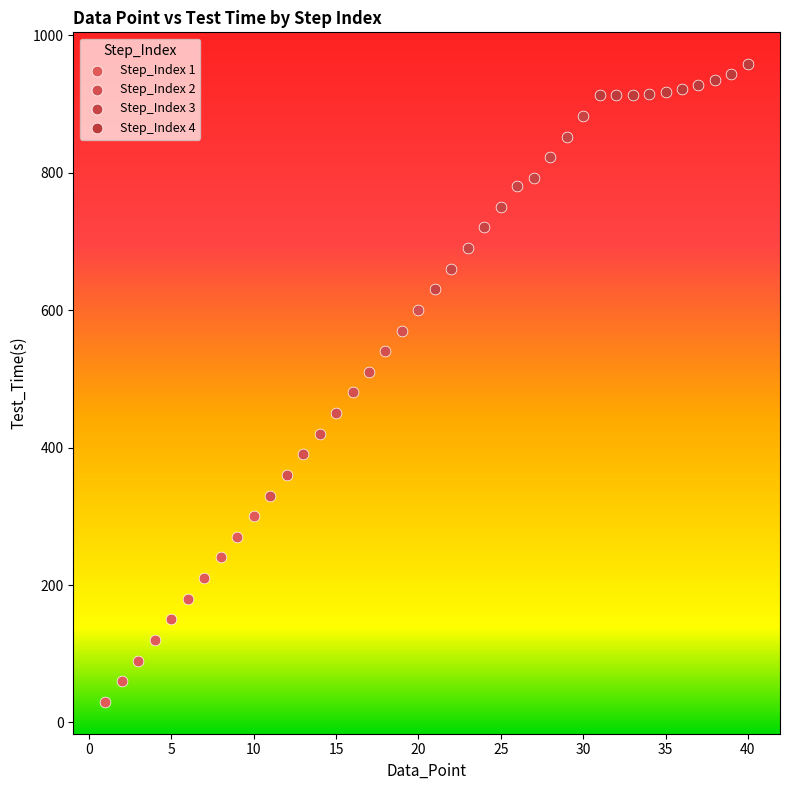

Which series reaches the maximum Y coordinate?

Step_Index 4